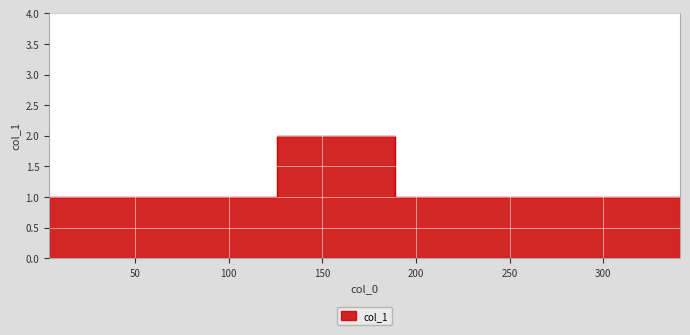

At which category does the chart reach its minimum across all series?

4